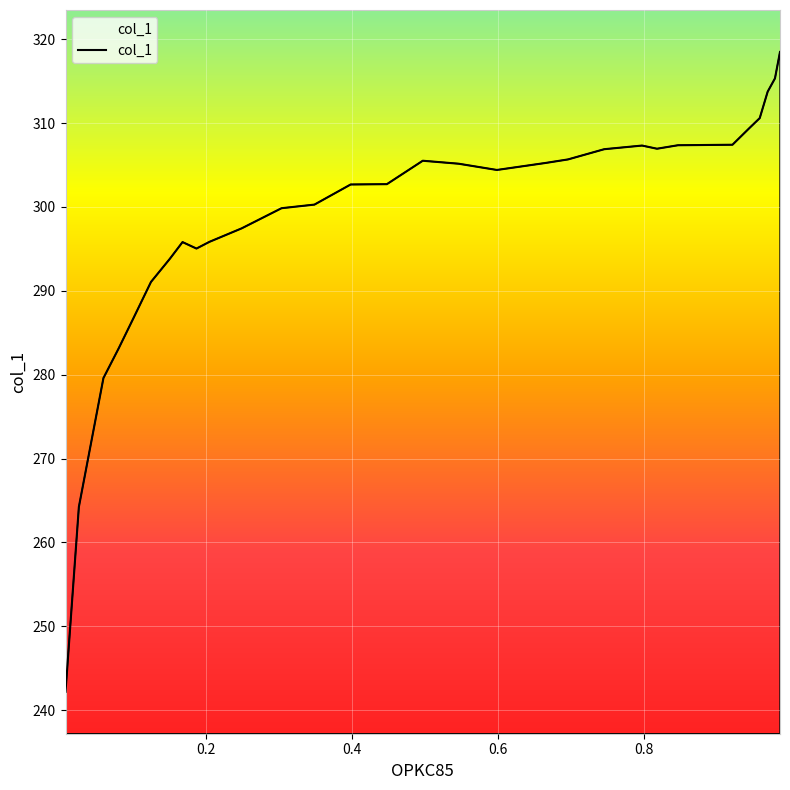

What is the difference between the maximum and minimum values?

76.3